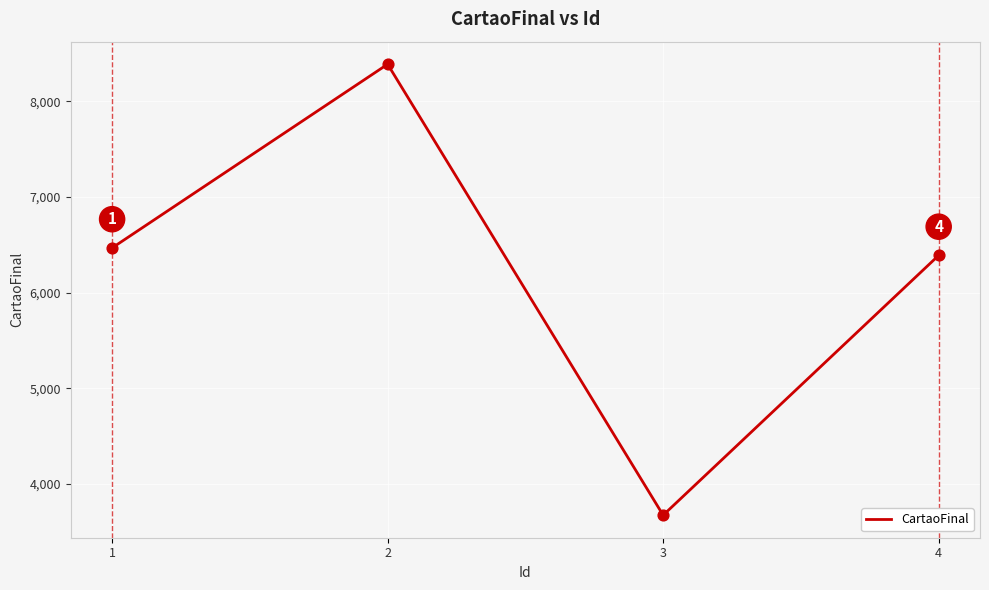

What is the change in value from 3 to 4?

+2717